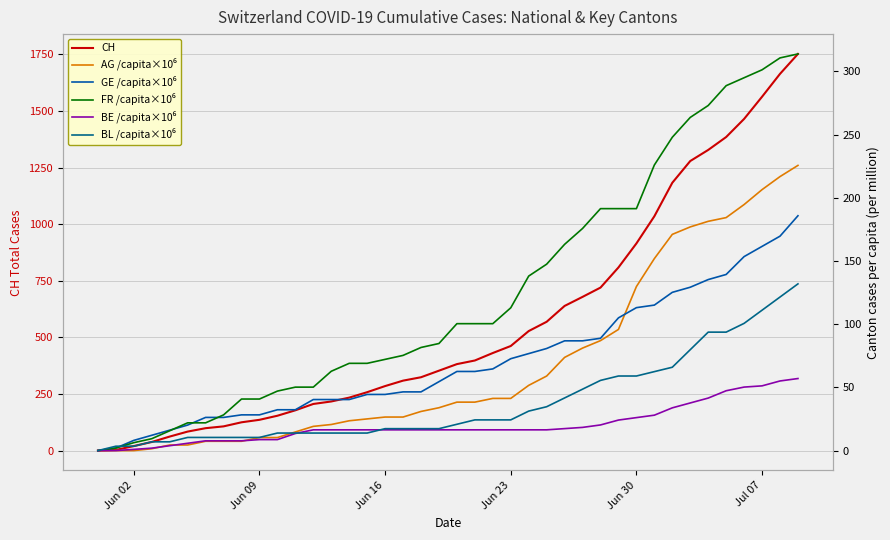

What is the difference between the maximum and minimum values in the GE /capita×10⁶ series?

185.8